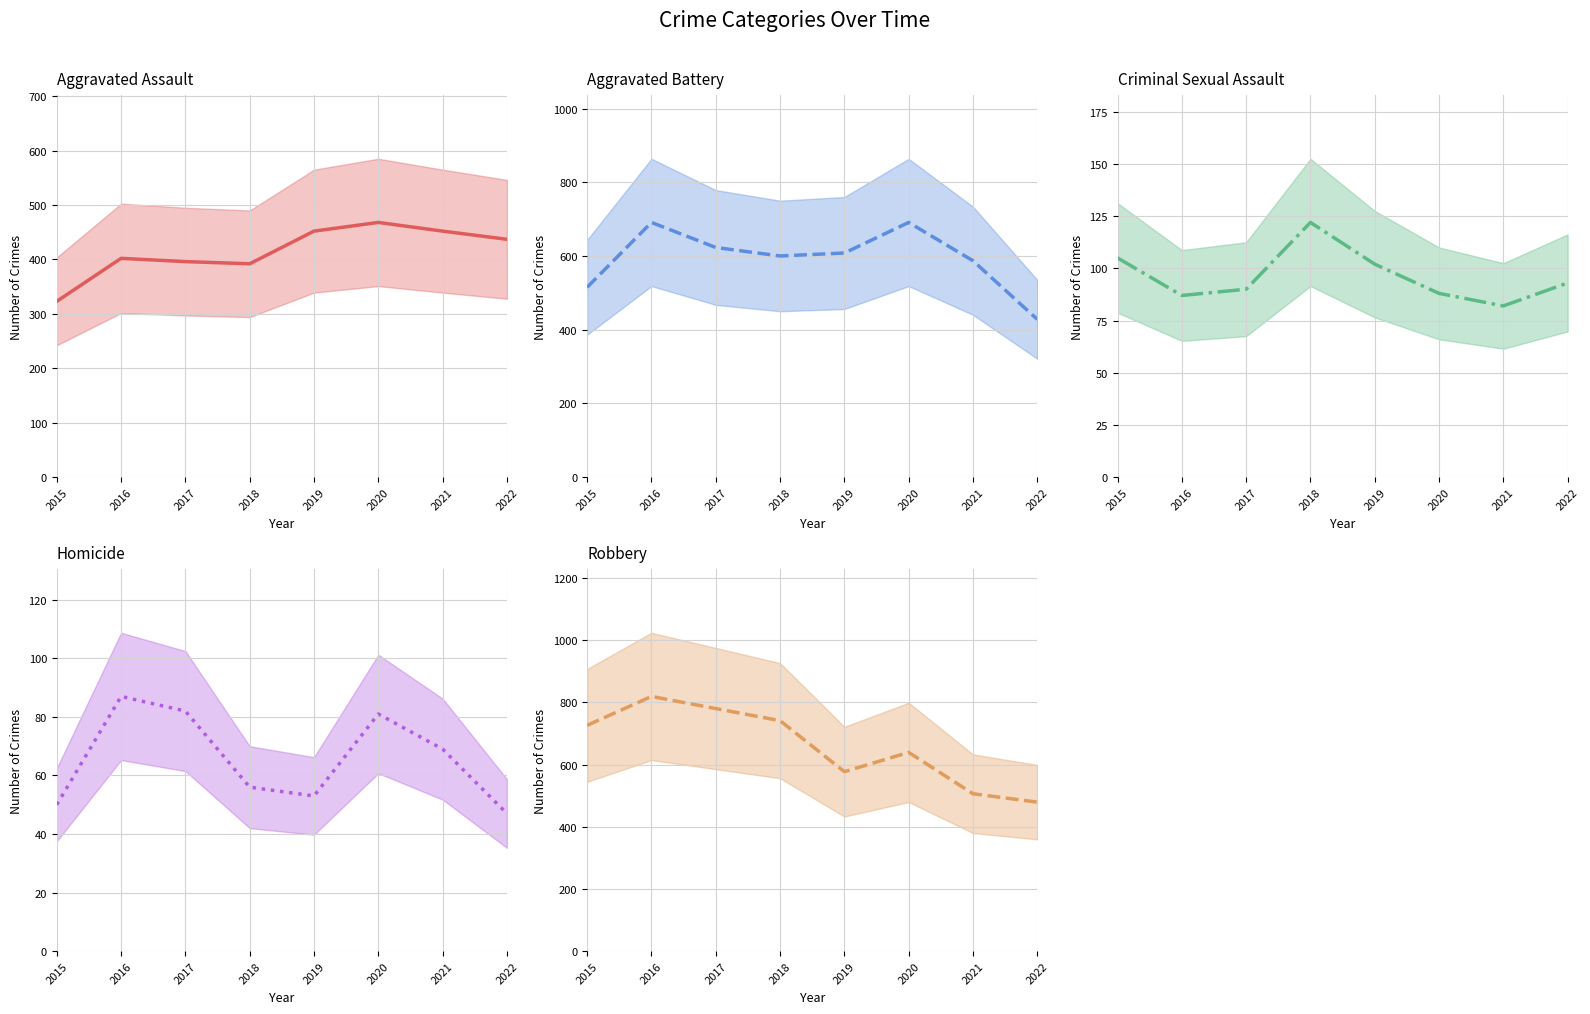

Is it true that Robbery (mean) equals 270 at 2020?

False